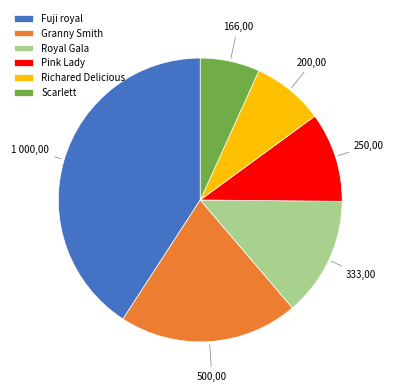

True or false: Richared Delicious accounts for 8% of the total.

True